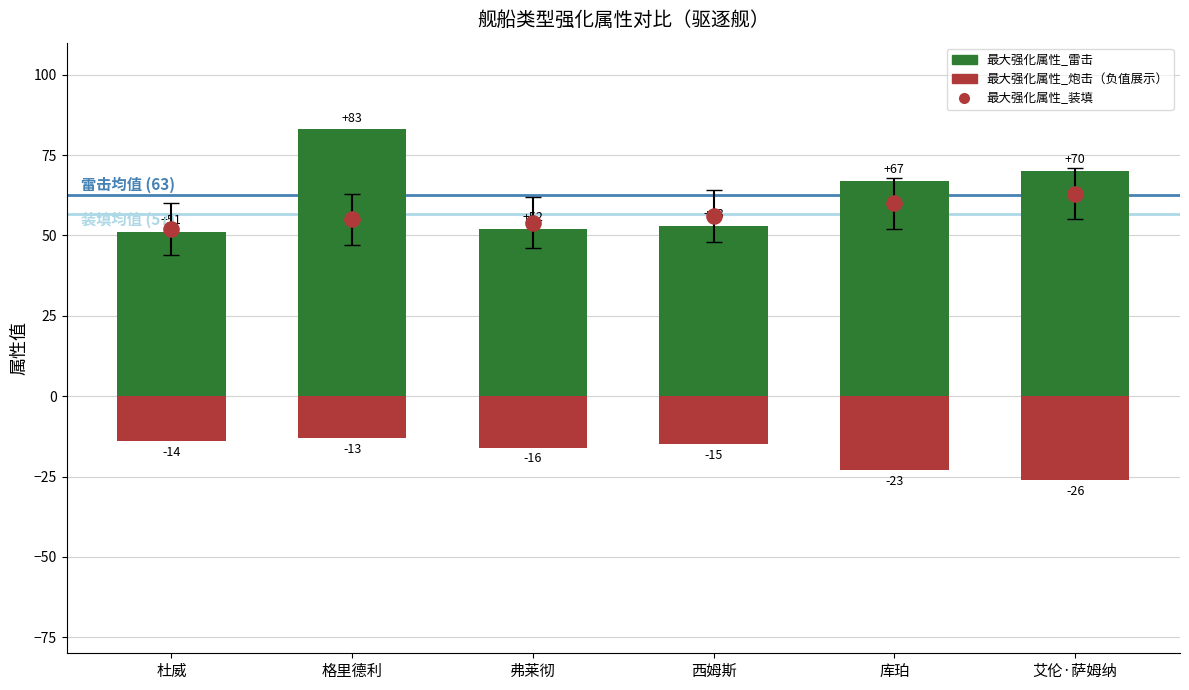

Which series reaches the maximum Y coordinate?

最大强化属性_雷击